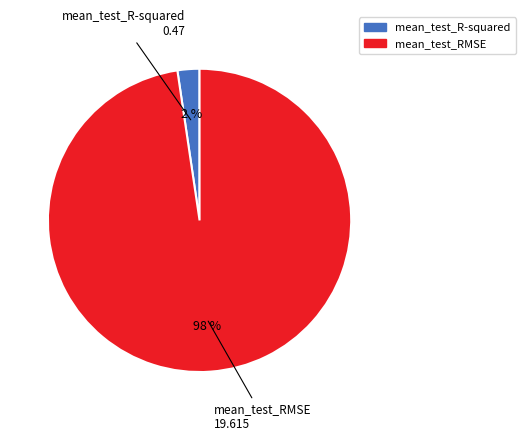

Which has a higher value, mean_test_R-squared or mean_test_RMSE?

mean_test_RMSE